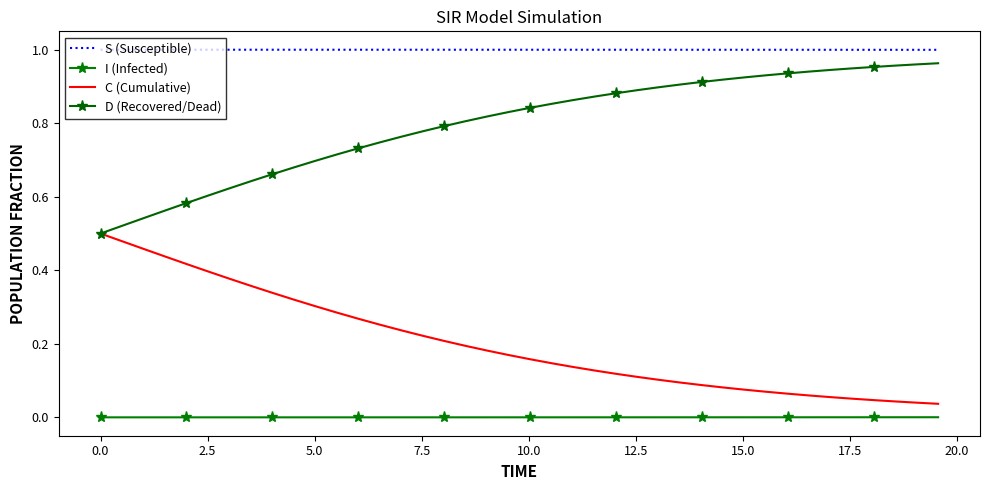

Rank the series by their maximum value, from lowest to highest.

I (Infected), C (Cumulative), D (Recovered/Dead), S (Susceptible)